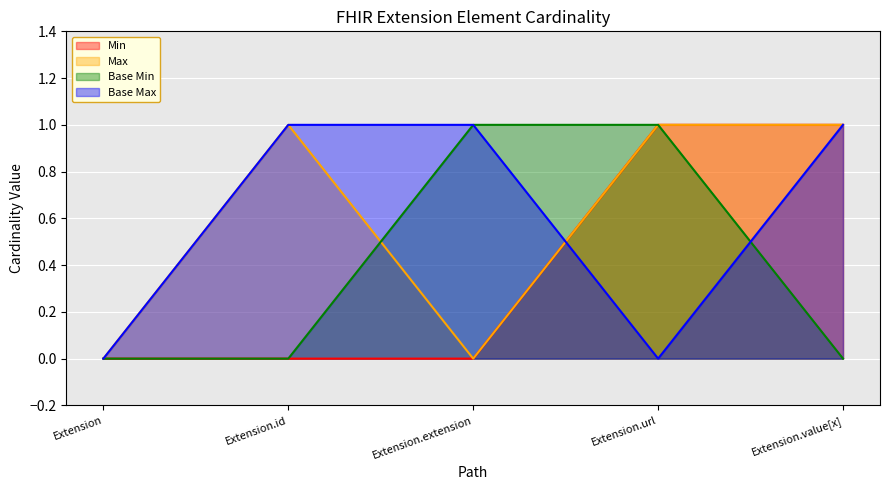

What is the sum of all Base Max values?

3